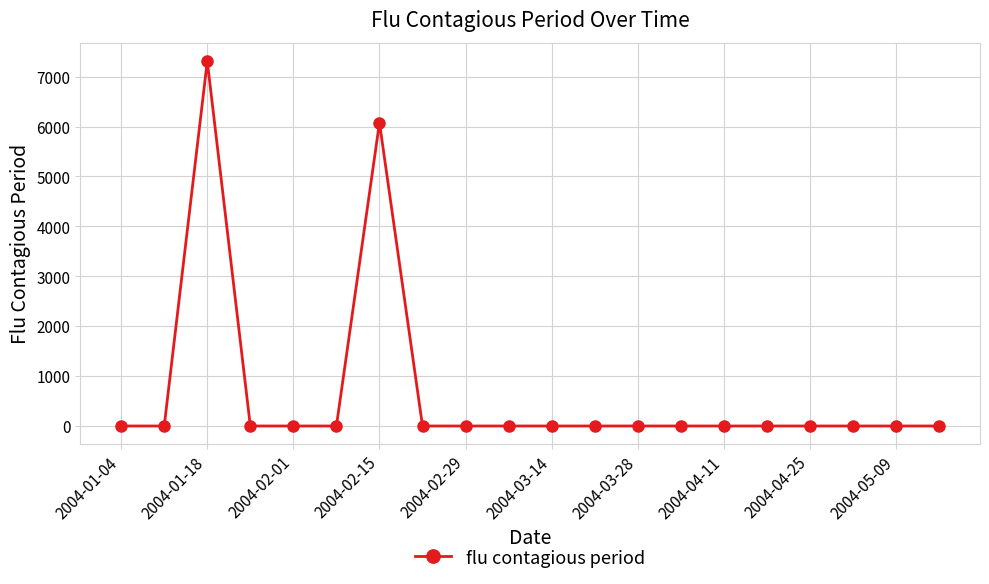

True or false: there are more than 1 points higher than both neighbors.

True